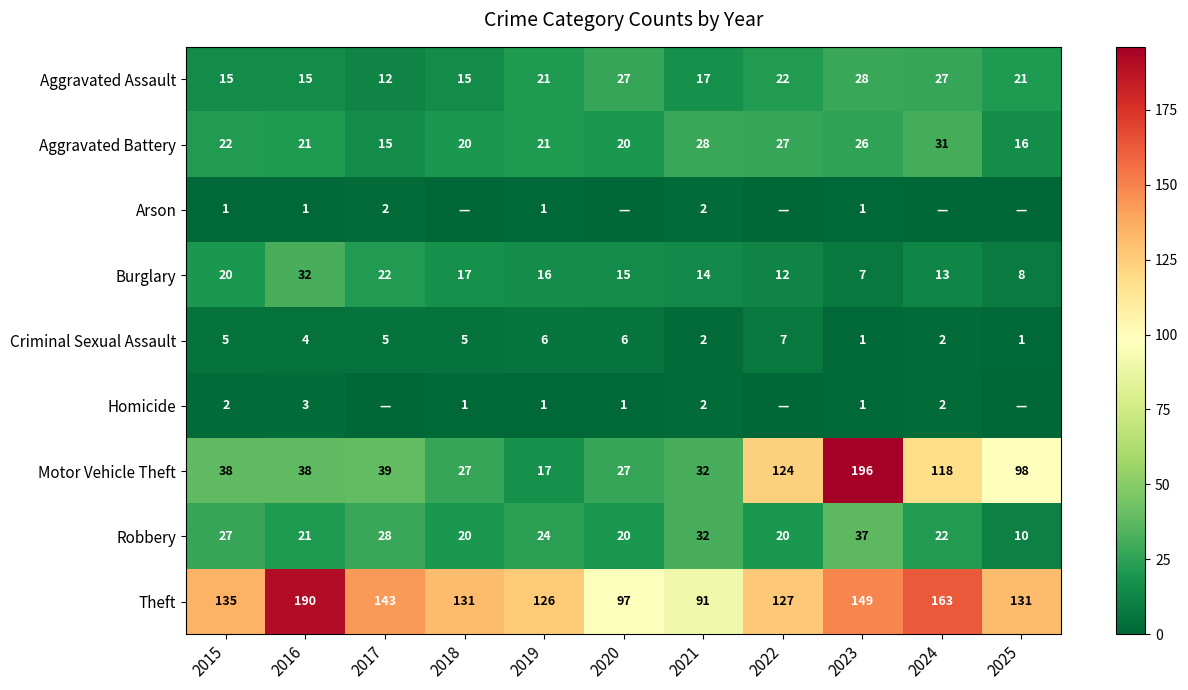

Is the value of Aggravated Assault at 2023 greater than the value of Criminal Sexual Assault at 2015?

Yes